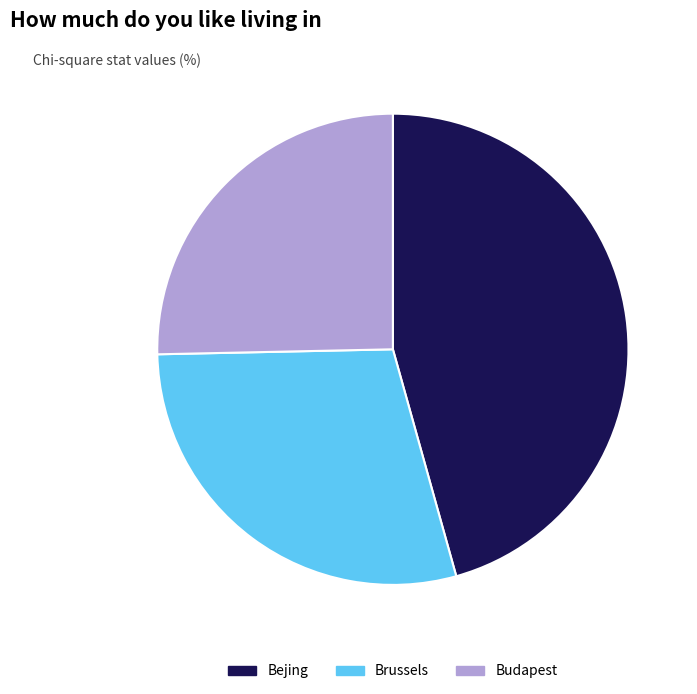

Is it true that Budapest is 13% of the pie?

False